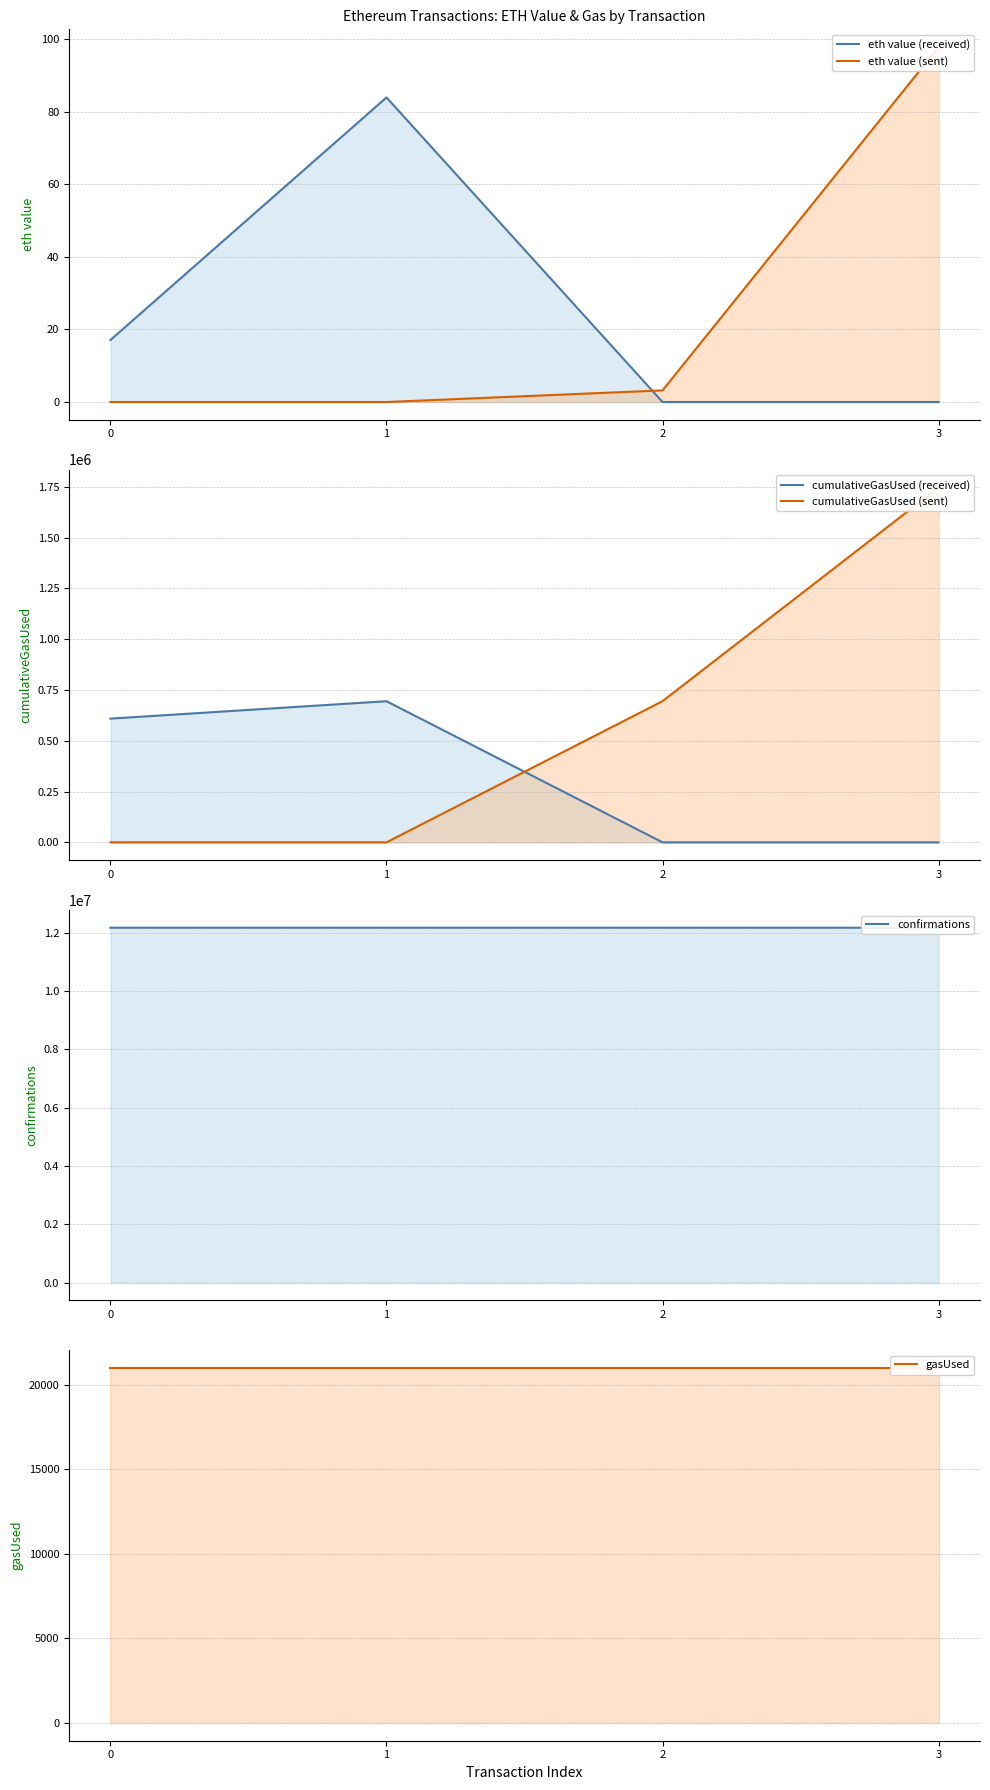

Between 0 and 1, which series saw the biggest shift?

confirmations